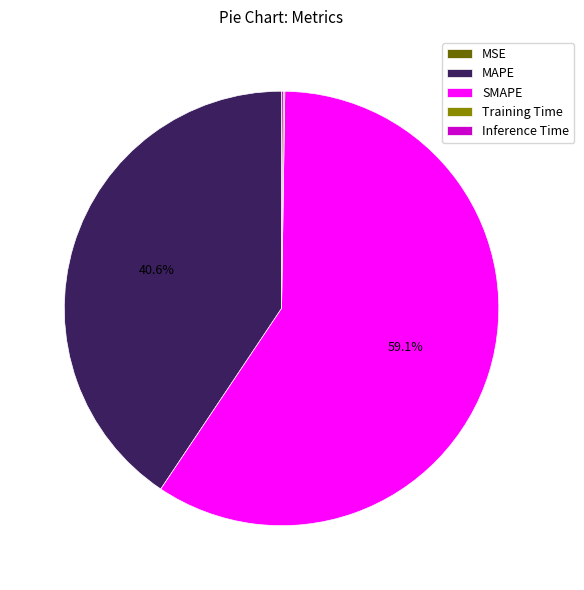

Does any single category account for the majority?

Yes